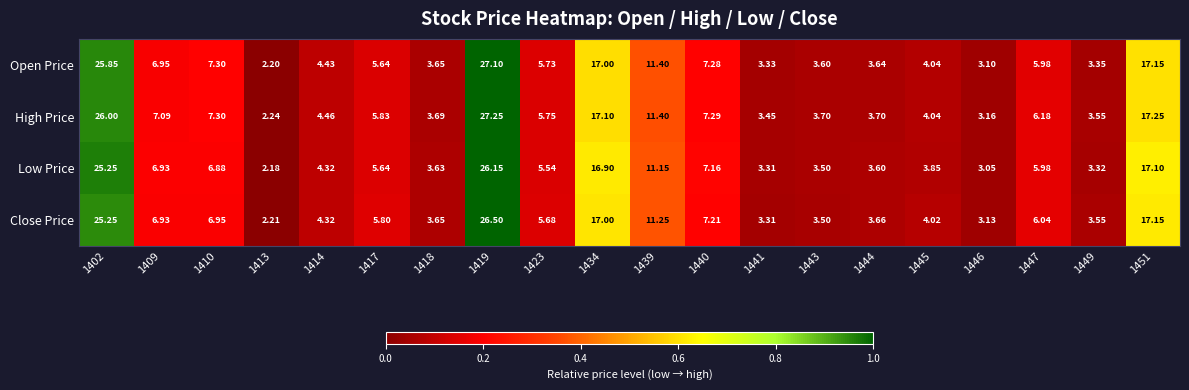

Is the value of Close Price at 1443 greater than the value of High Price at 1423?

No